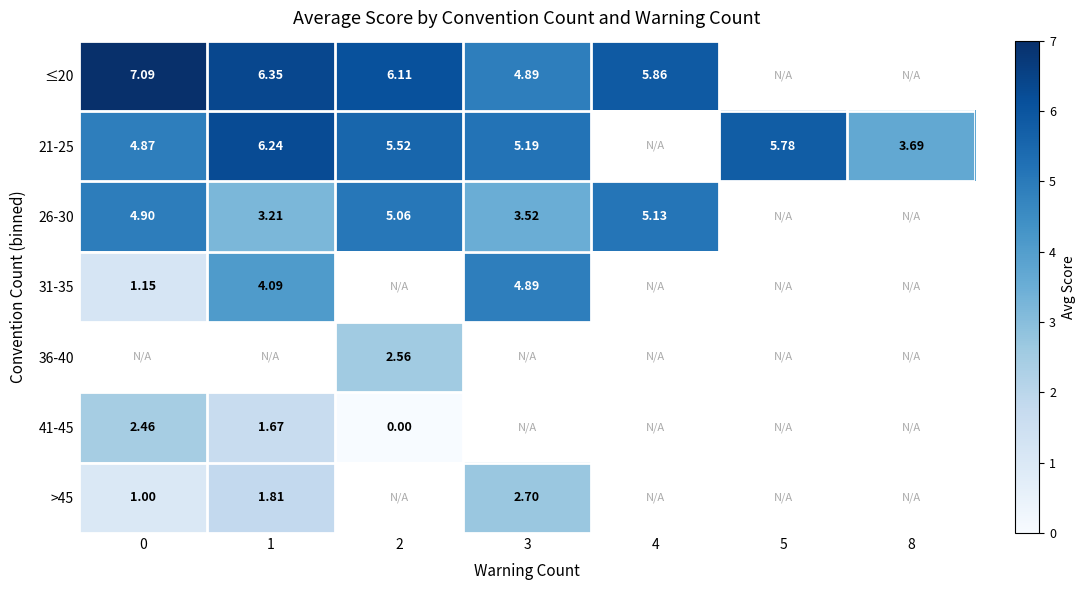

Which series changed the most between 0 and 2?

41-45